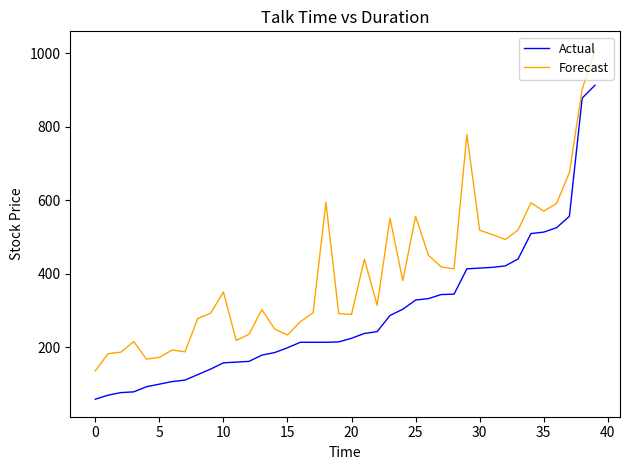

Does the chart have visible grid lines?

No